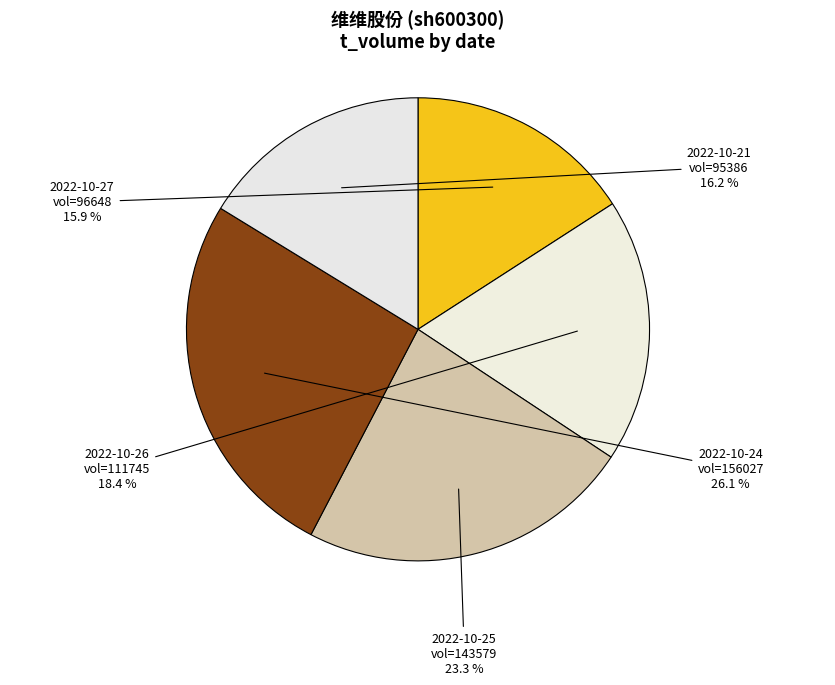

How many slices are in this pie chart?

5